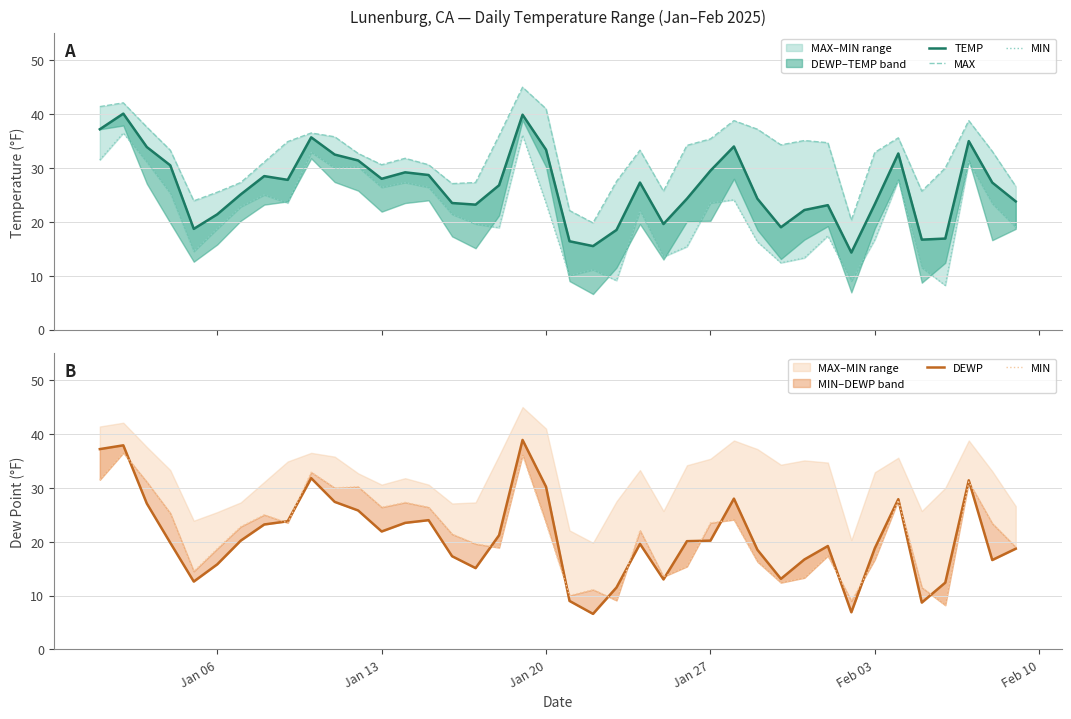

Does the chart display data point markers on the line(s)?

No